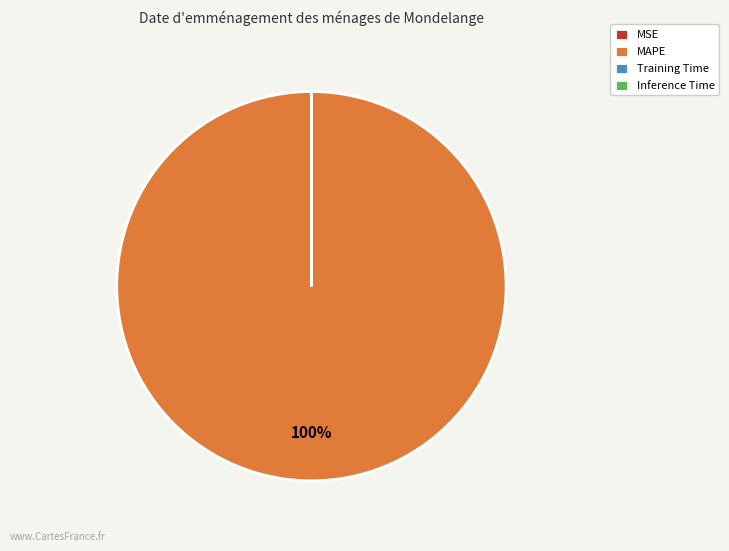

What is the largest slice in the pie chart?

MAPE